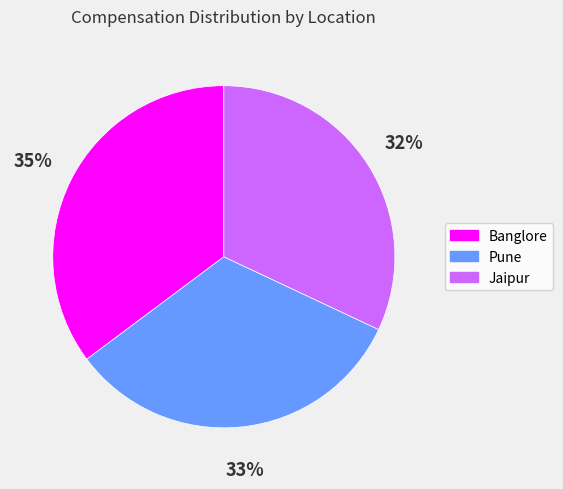

Count the number of slices in the pie.

3